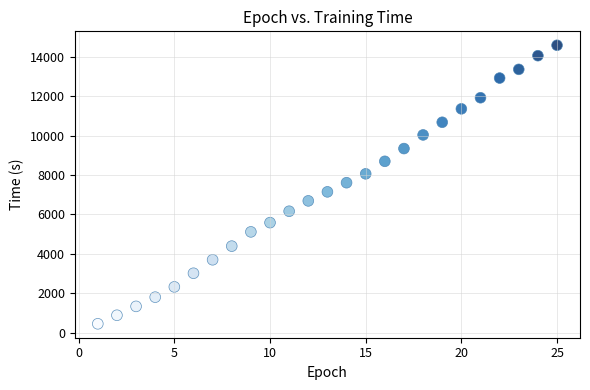

What is the range of Y values (max minus min)?

14132.3